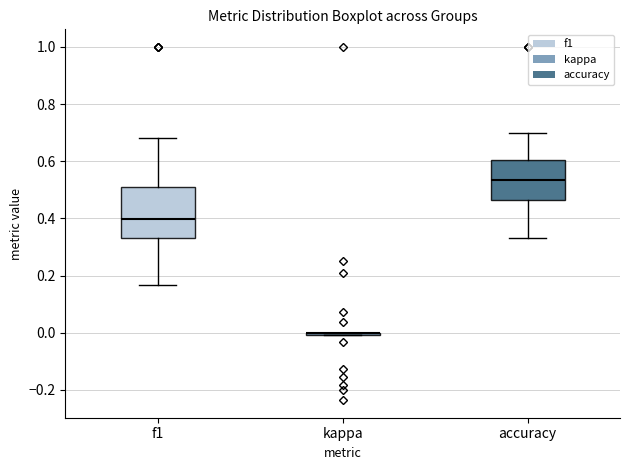

Reading left to right, transcribe this box plot: for each box, give where its median line is, the range the box spans, and where its two whiskers end, as read against the y-axis. The values are not printed on the chart, so give them approximately, as read against the axis.

f1: median 0.40, box 0.34 to 0.50, whiskers 0.16 to 0.68
kappa: box collapsed to a line at 0.00, whiskers 0.00 to 0.00
accuracy: median 0.54, box 0.46 to 0.60, whiskers 0.34 to 0.70